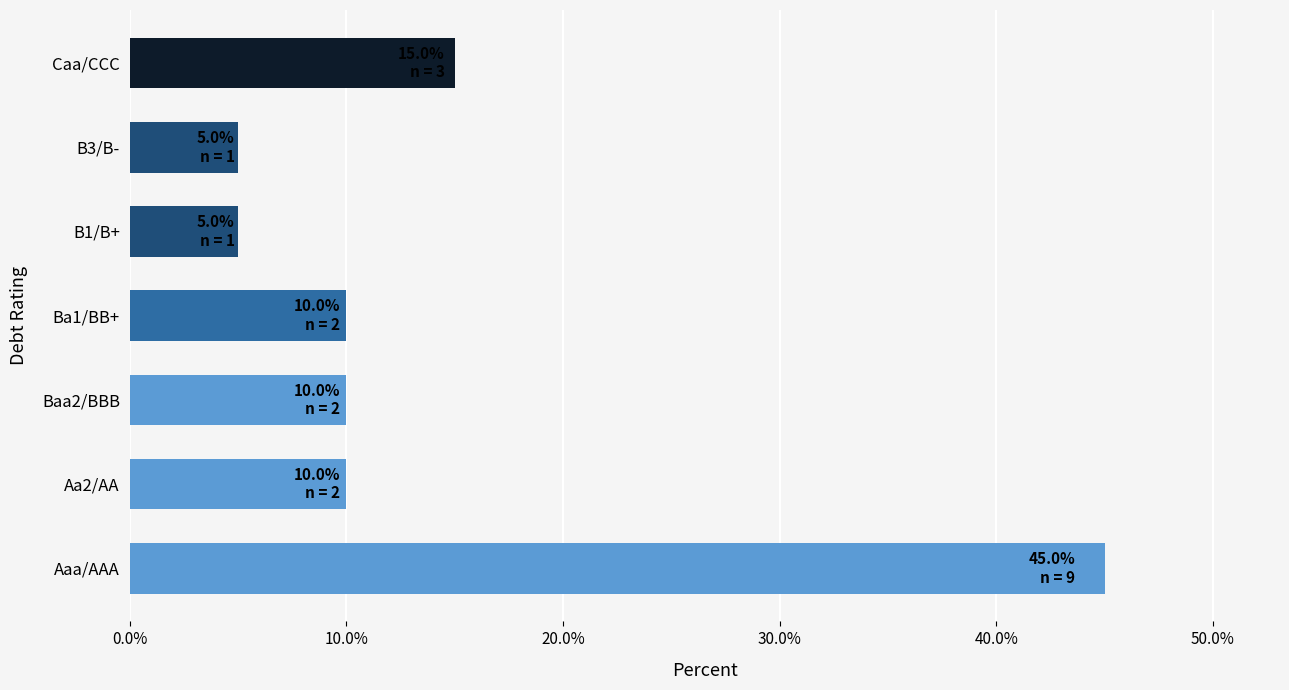

Reading bottom to top, transcribe all the data shown in this chart.

45	10	10	10	5	5	15